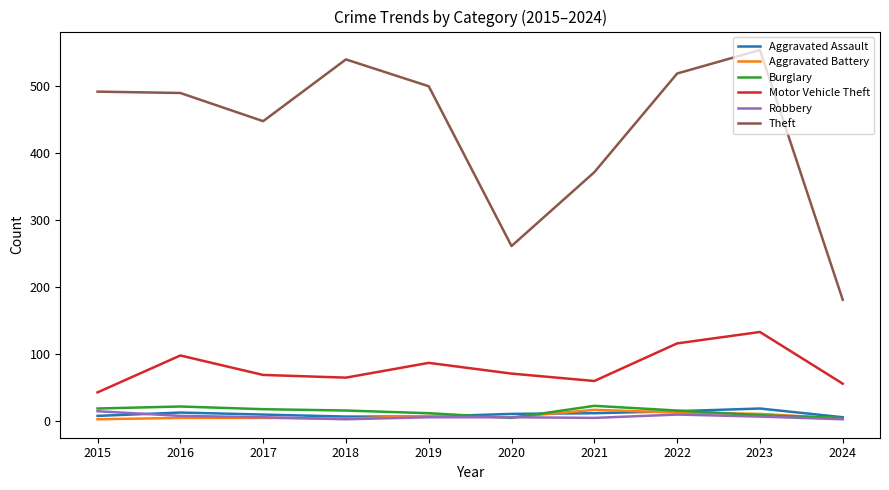

True or false: Theft and Aggravated Battery cross at least once.

False